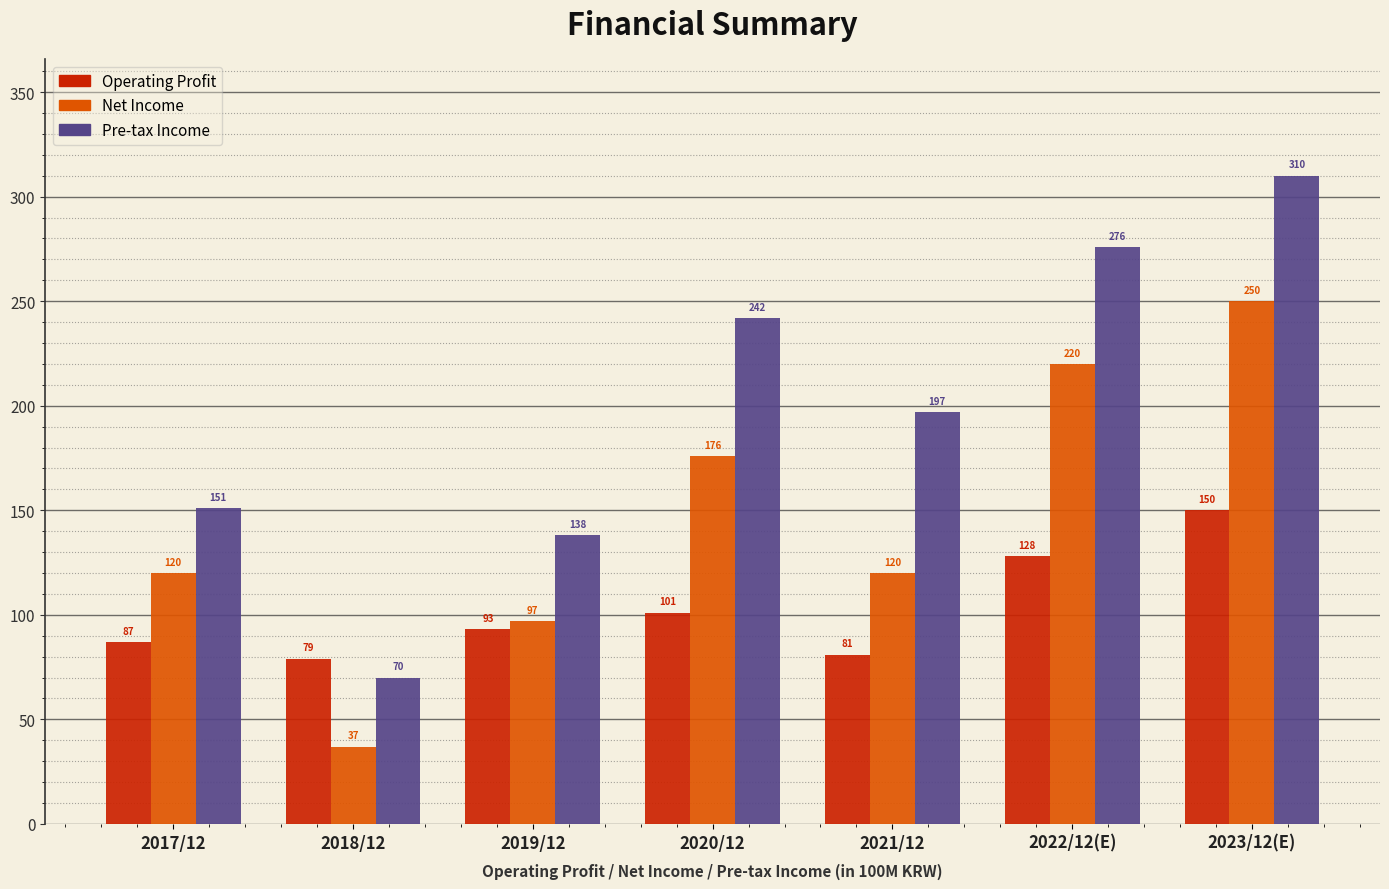

Reading left to right, list all the values displayed in this chart.

Operating Profit: 2017/12=87	2018/12=79	2019/12=93	2020/12=101	2021/12=81	2022/12(E)=128	2023/12(E)=150
Net Income: 2017/12=120	2018/12=37	2019/12=97	2020/12=176	2021/12=120	2022/12(E)=220	2023/12(E)=250
Pre-tax Income: 2017/12=151	2018/12=70	2019/12=138	2020/12=242	2021/12=197	2022/12(E)=276	2023/12(E)=310